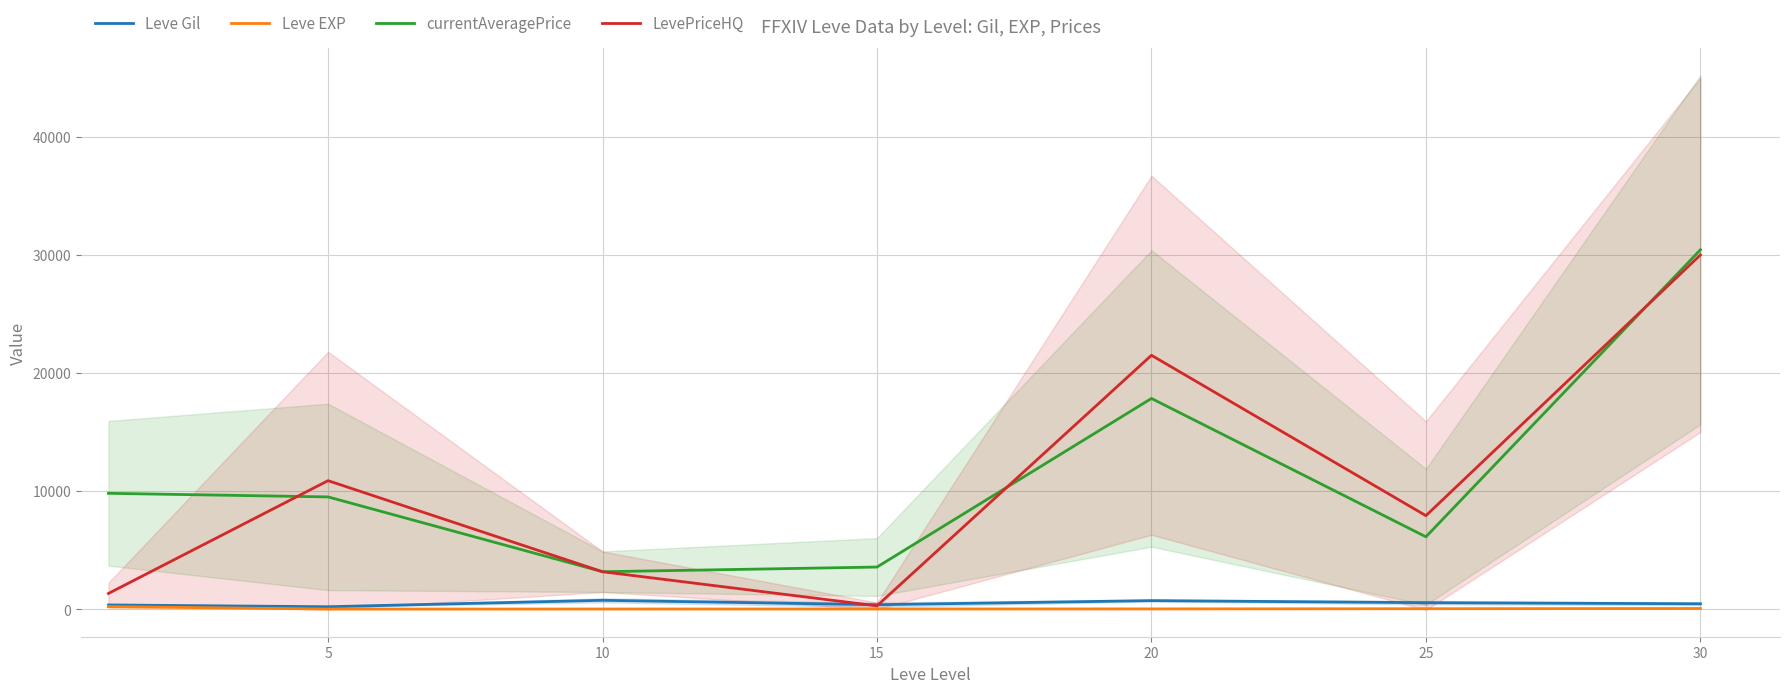

What is the total value across all series at 15?

4226.0